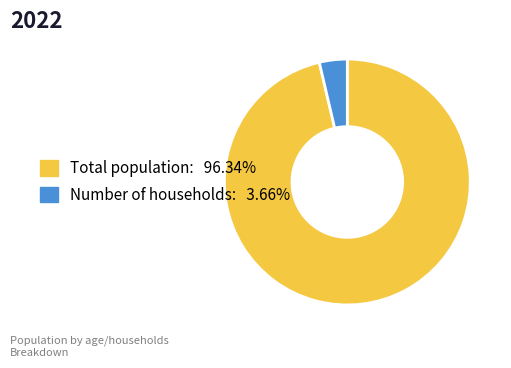

Which has a higher value, Number of households or Total population?

Total population